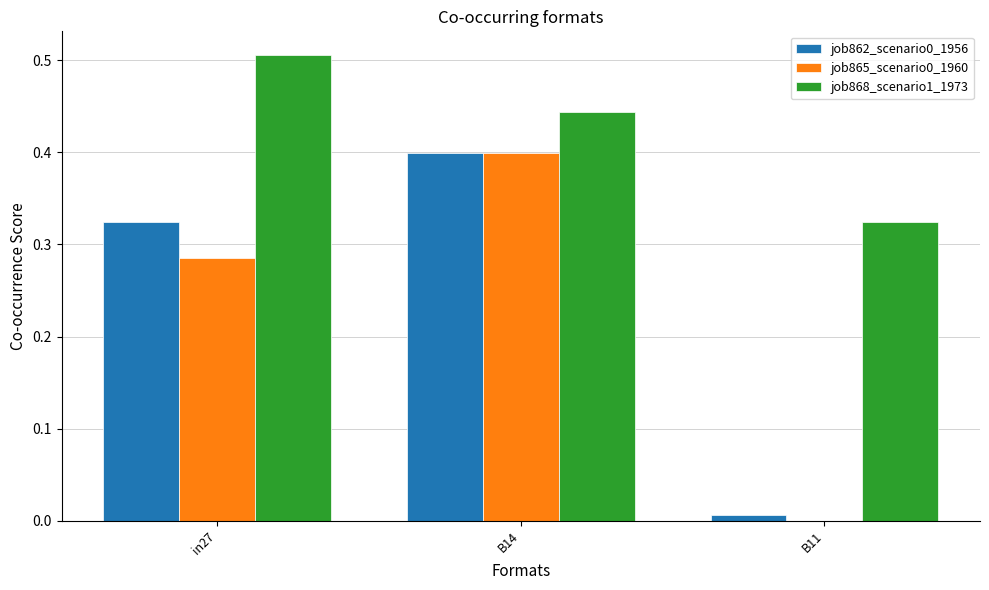

Which series has the largest total across all categories?

job868_scenario1_1973